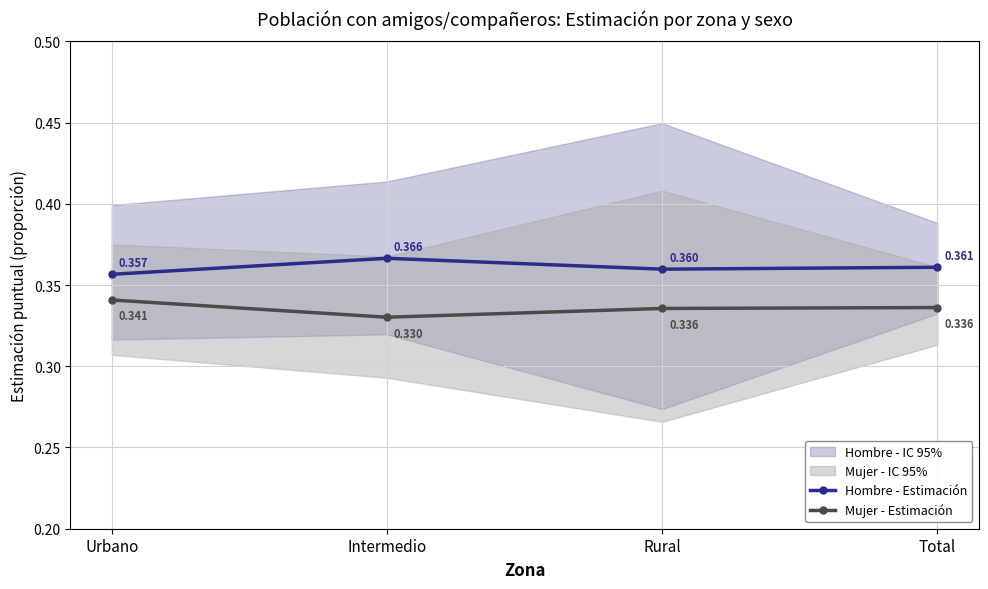

The value of Mujer - Estimación at Intermedio is 0.3. True or false?

True